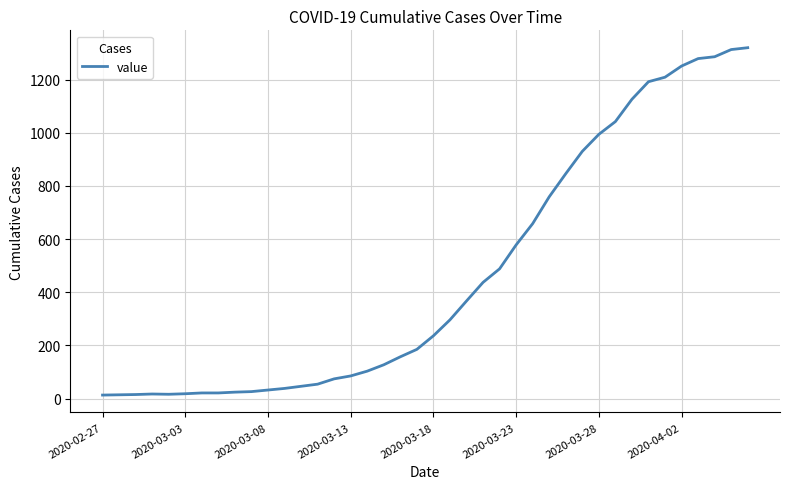

What is the maximum value shown in the chart?

1320